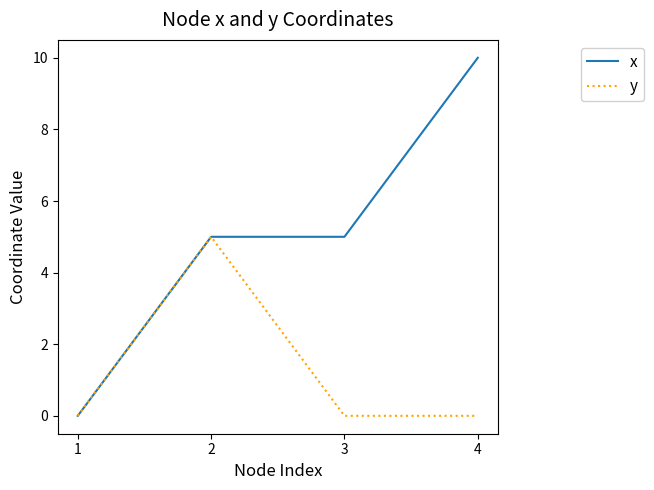

Rank the series by their maximum value, from lowest to highest.

y, x